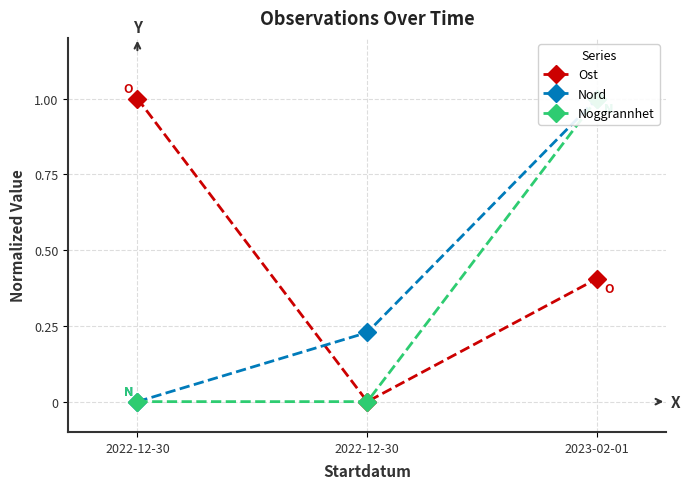

Reading right to left, transcribe all the data shown in this chart.

Ost: 2023-02-01=0.4	2022-12-30=0.0	2022-12-30=1.0
Nord: 2023-02-01=1.0	2022-12-30=0.2	2022-12-30=0.0
Noggrannhet: 2023-02-01=1.0	2022-12-30=0.0	2022-12-30=0.0